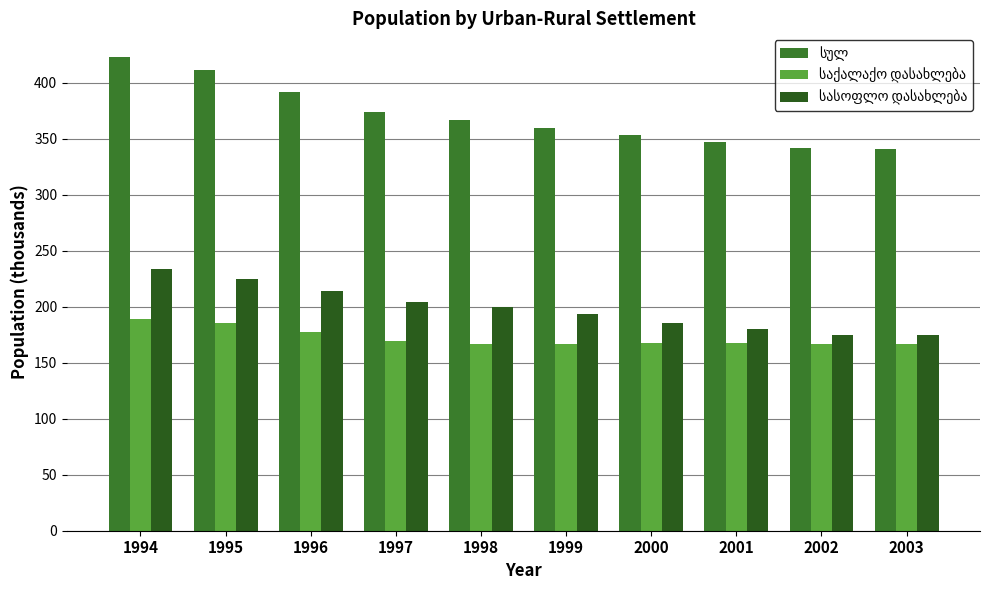

At which category does the chart reach its peak across all series?

1994